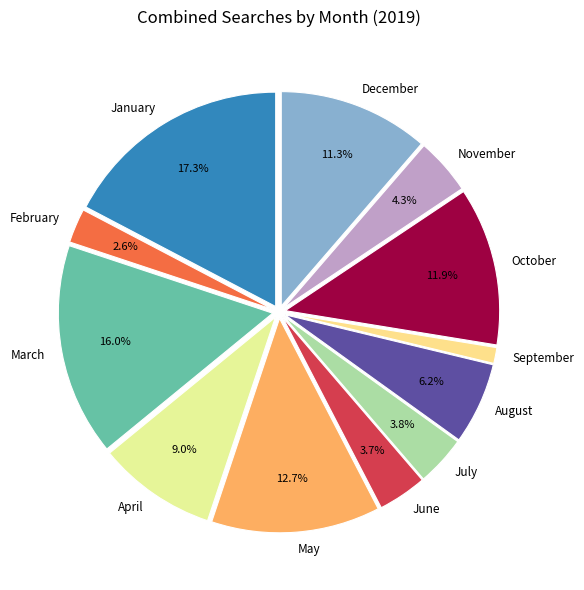

Approximately how many times larger is the value at March compared to December?

1.4